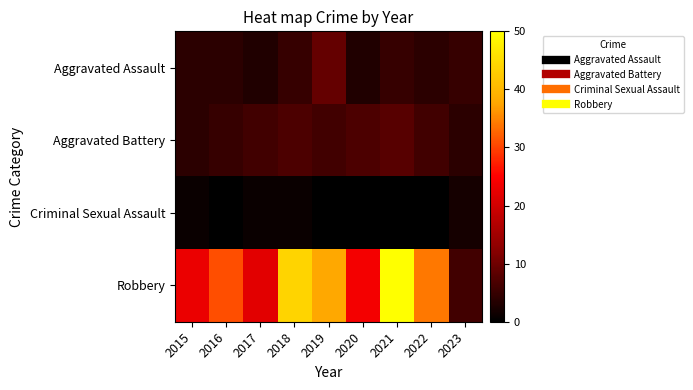

Count the number of data series in this chart.

4